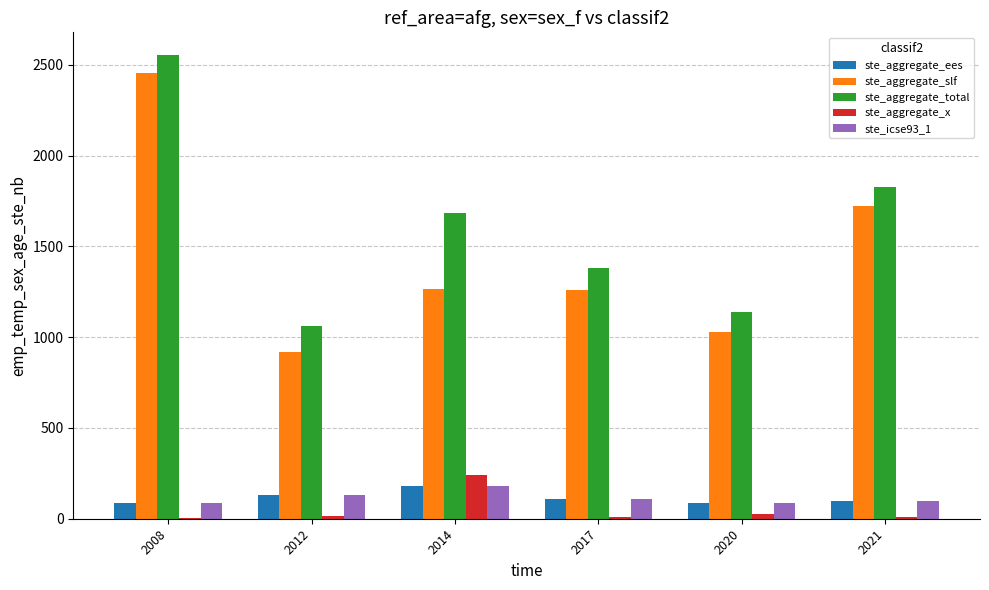

What is the maximum value shown in the chart?

2551.2